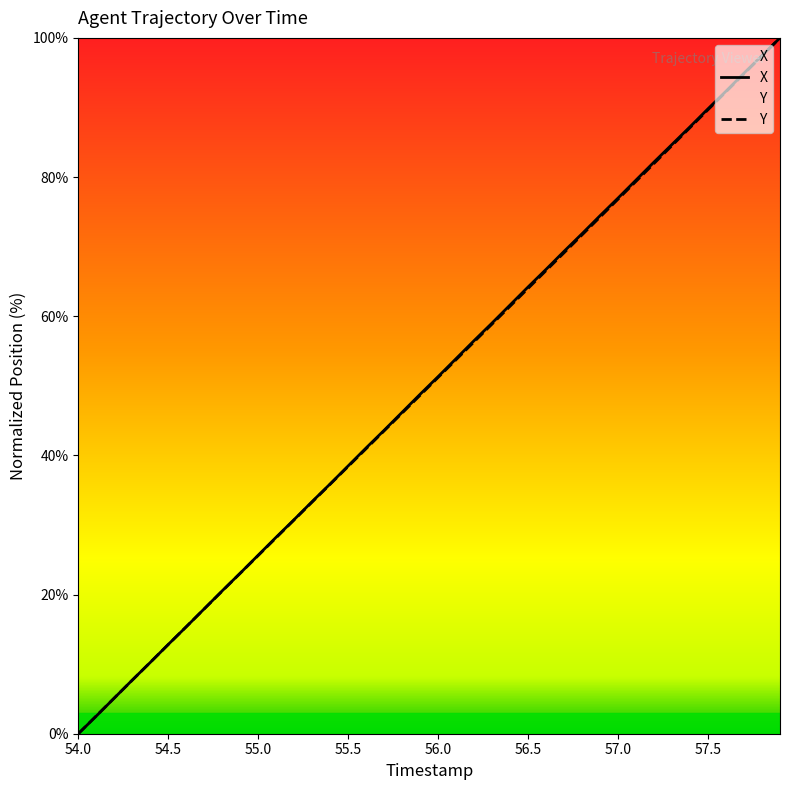

What is the total value across all series at 57.9?

200.0